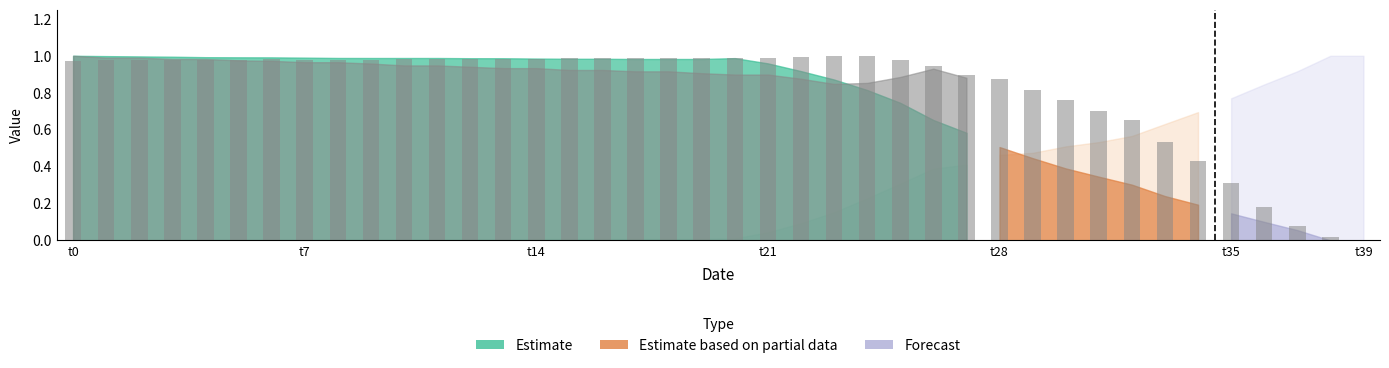

Approximately how many times larger is the value at t0 compared to 24?

1.0